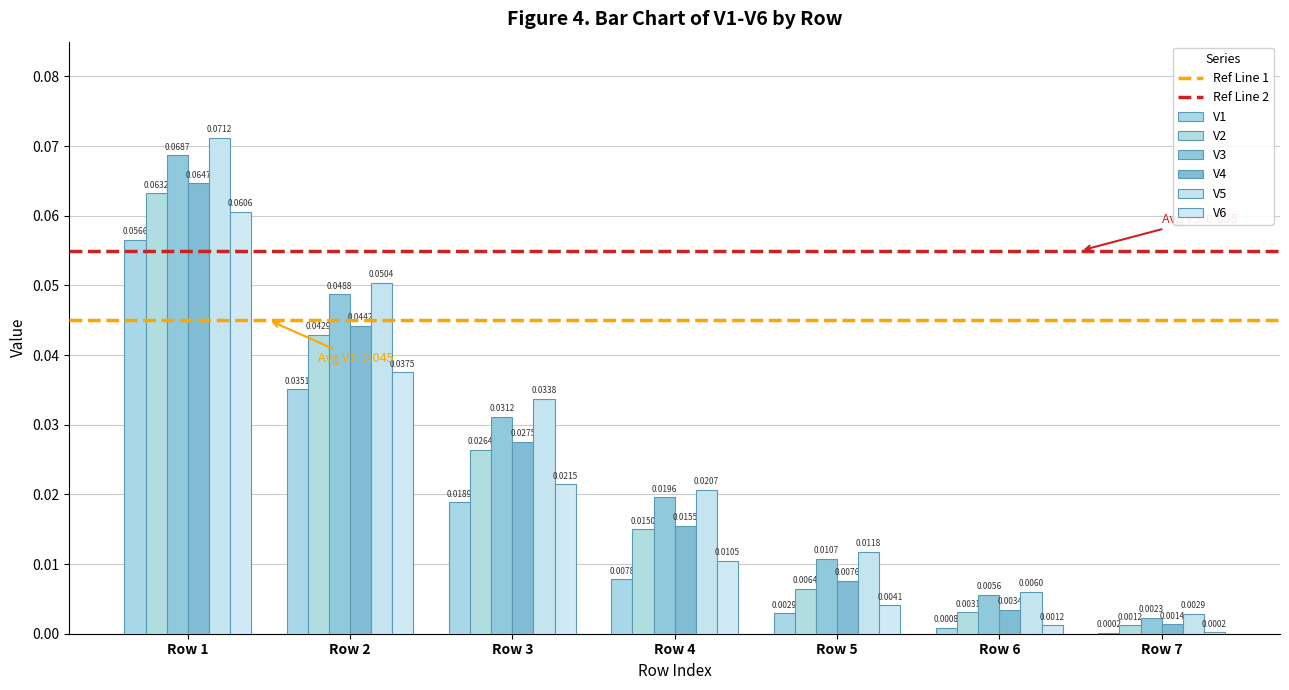

What is the total value across all series at Row 2?

0.3